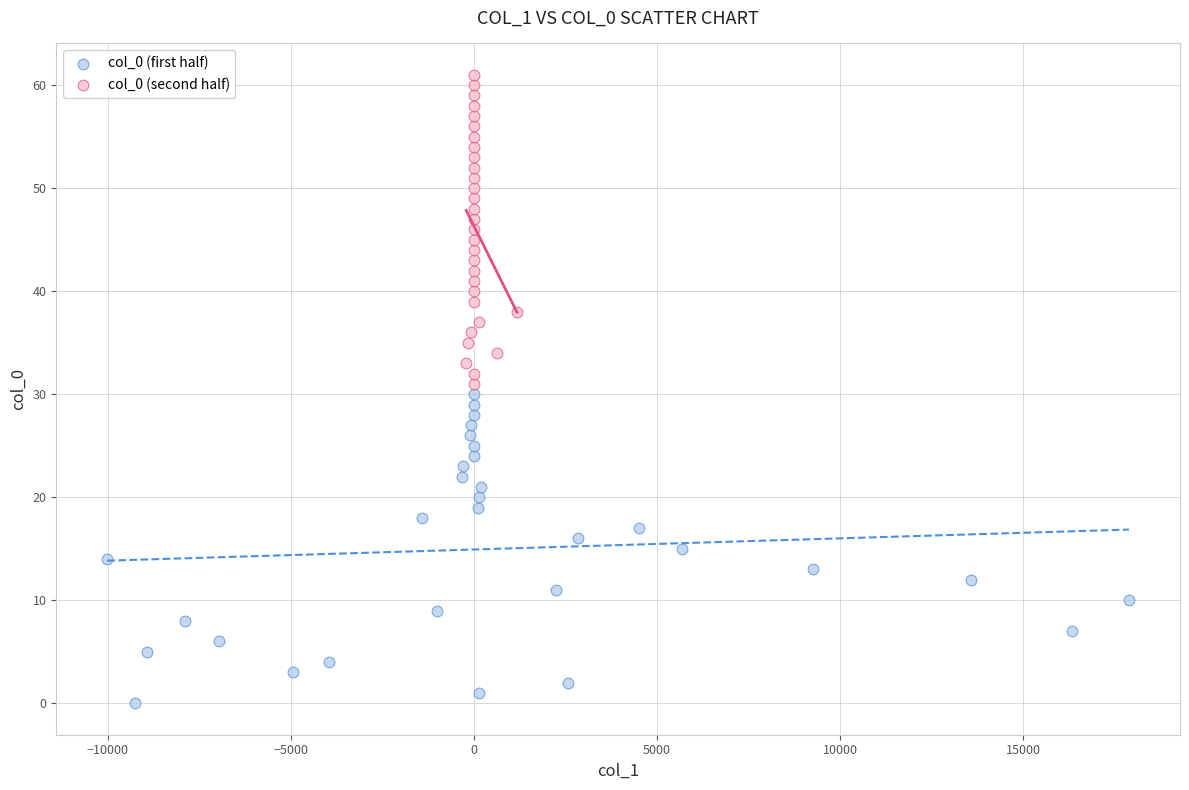

What are all the series names shown in the legend?

col_0 (first half), col_0 (second half)